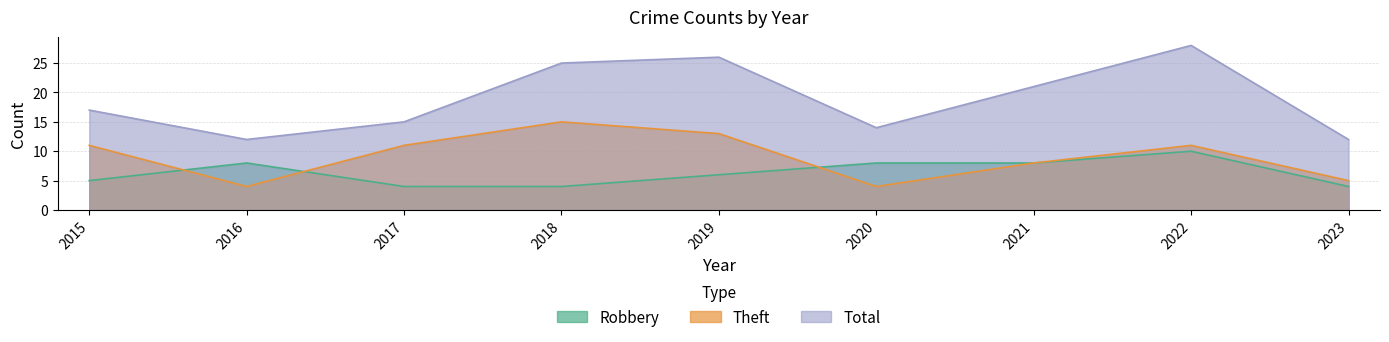

What is the value of the Total point at the 4th from the left?

25